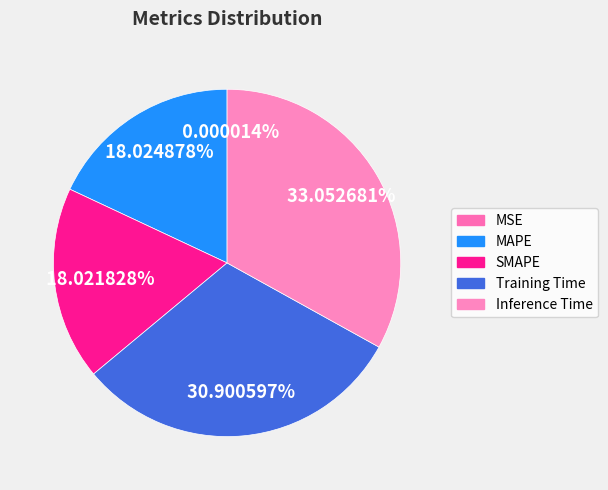

What percentage is the Training Time slice, to the nearest percent?

31%